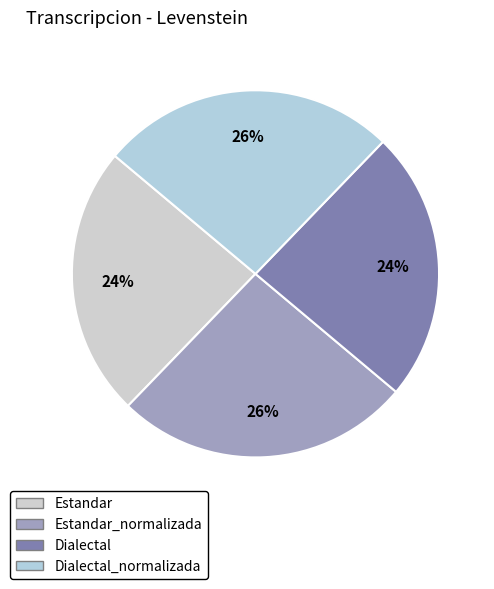

Does Dialectal account for over 50% of the chart?

No